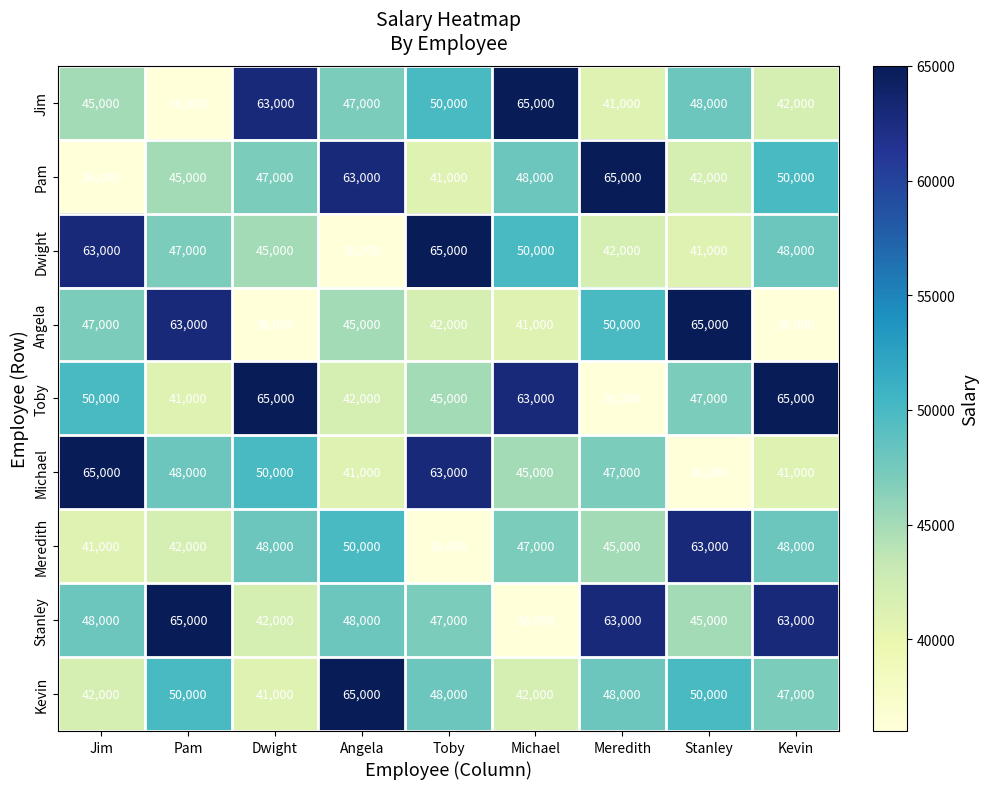

Is it true that Meredith equals 48000 at Dwight?

True